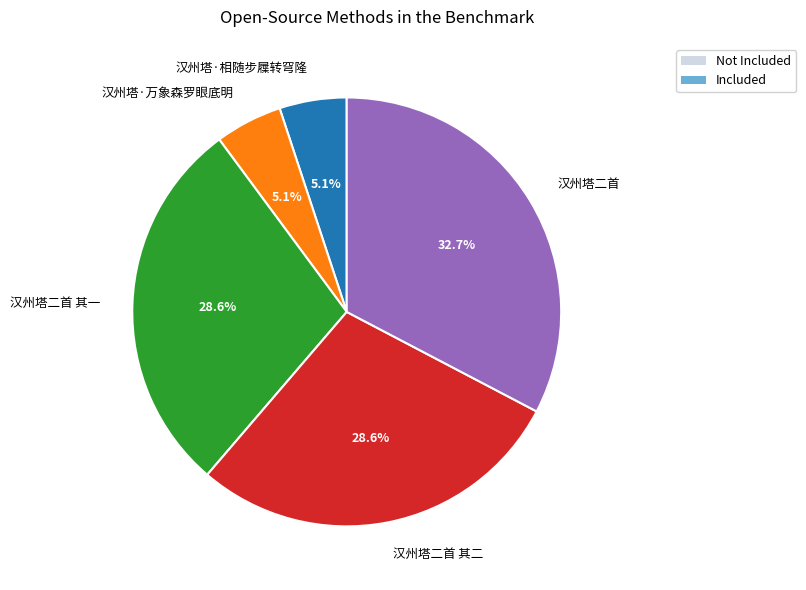

What percentage is the 汉州塔二首 其一 slice, to the nearest percent?

29%